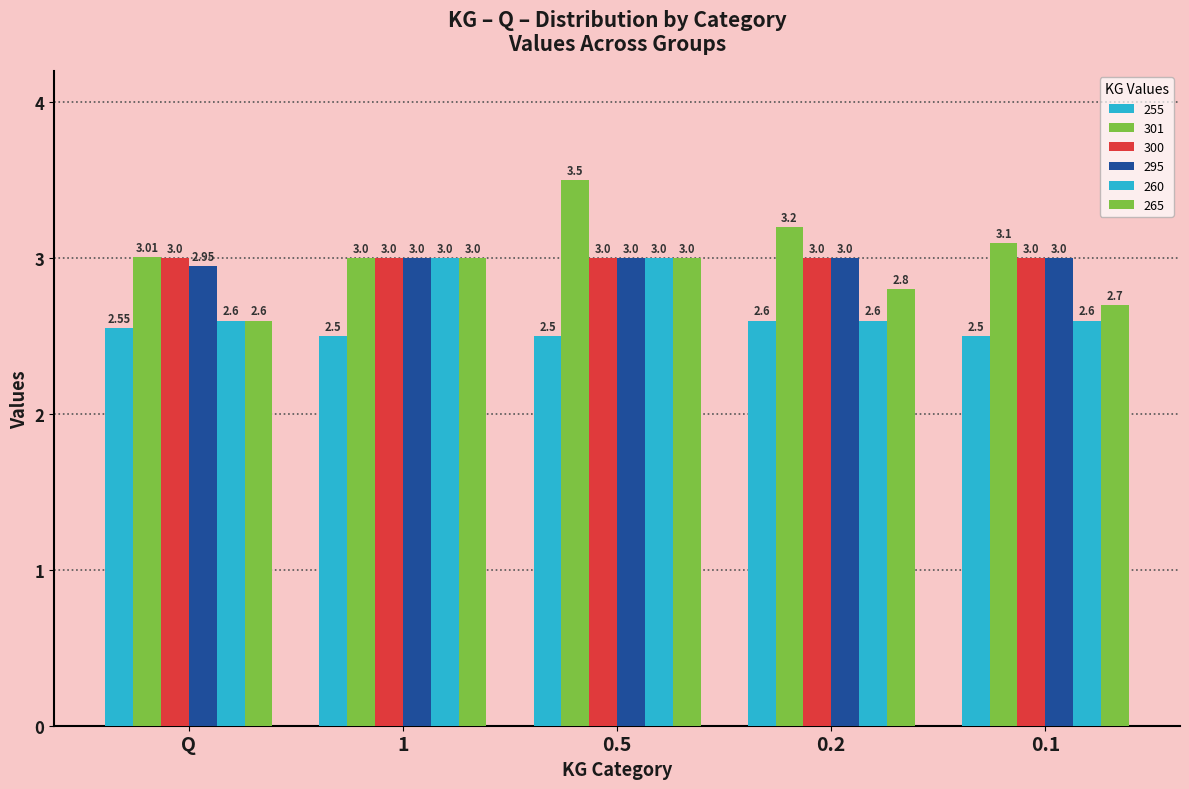

What is the value of the 301 bar at the 1st from the left?

3.0